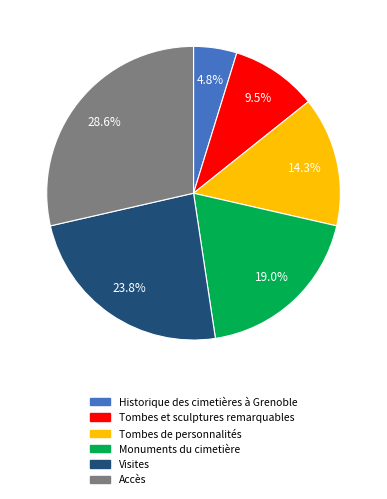

The Accès slice represents 29% of the pie. True or false?

True